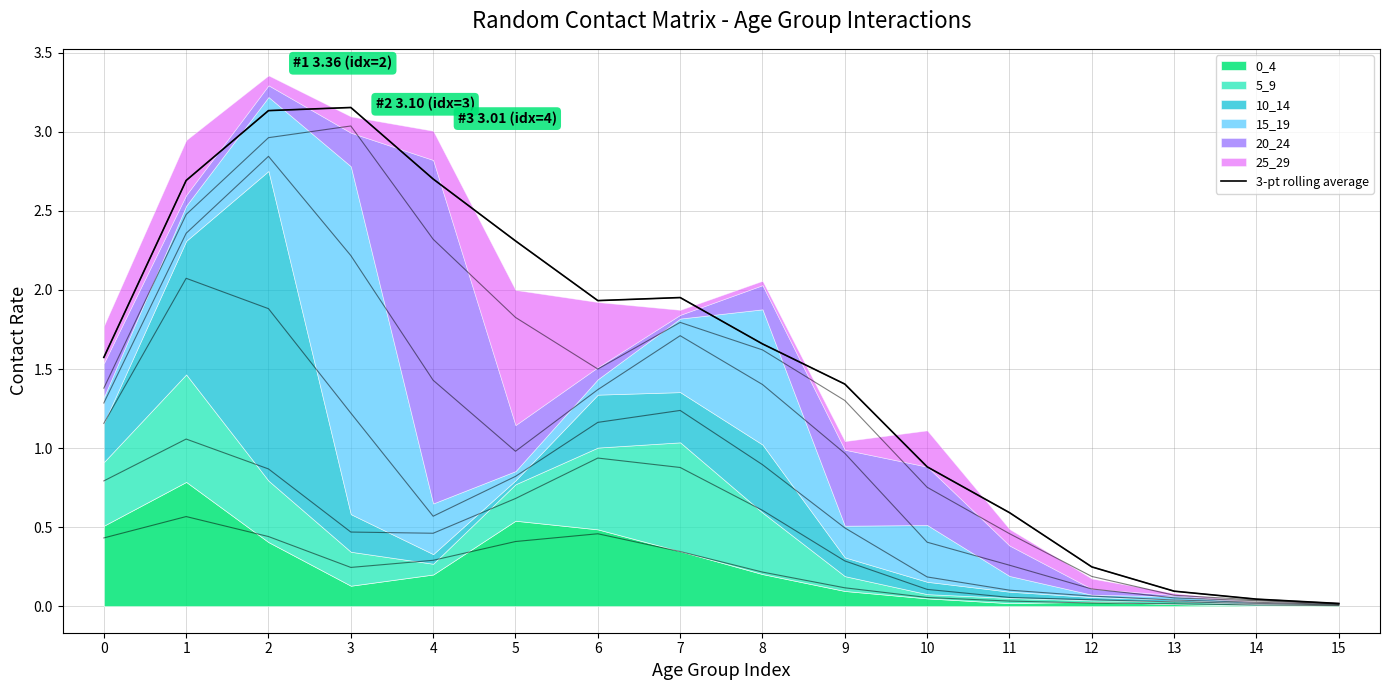

Rank the categories by value from lowest to highest.

15, 14, 13, 12, 11, 10, 9, 0, 8, 6, 7, 5, 1, 4, 2, 3